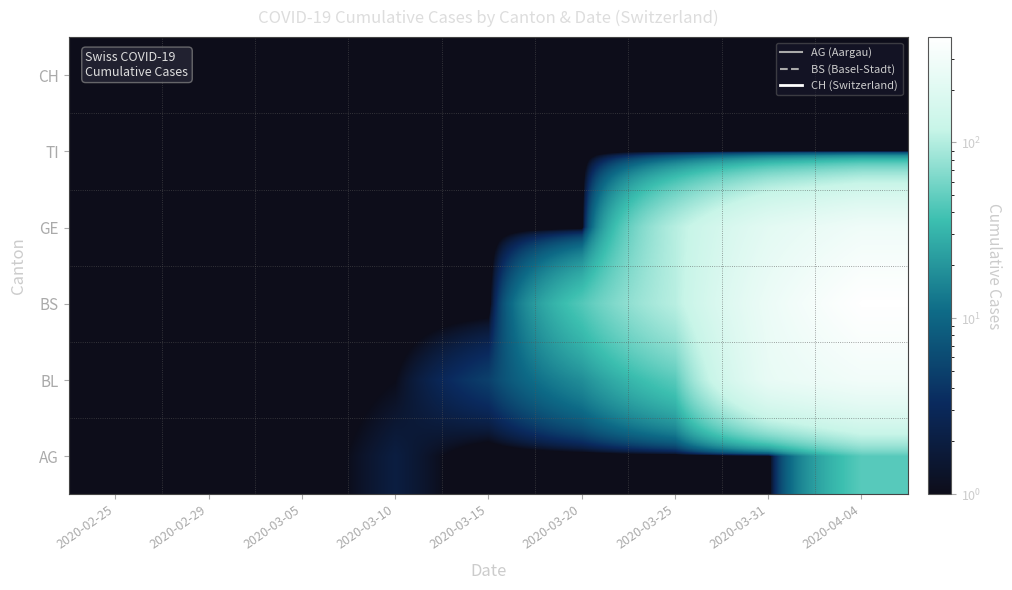

Which has a higher value, 2020-03-31 or 2020-04-04?

2020-04-04